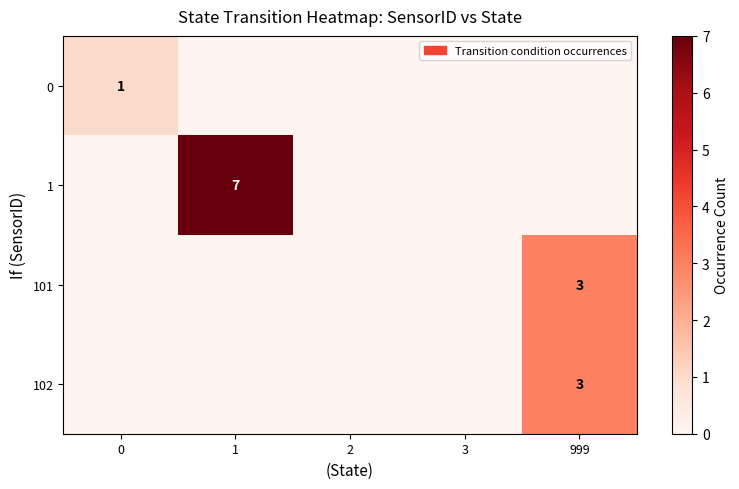

The 102 series shows 5 at 999. True or false?

False